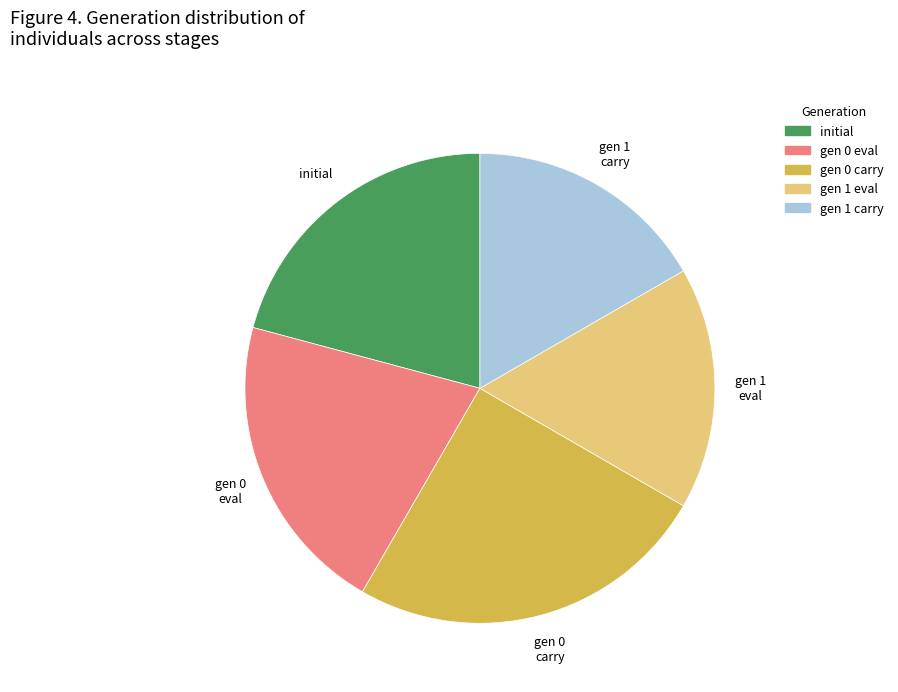

Is there any slice that represents more than half of the pie?

No